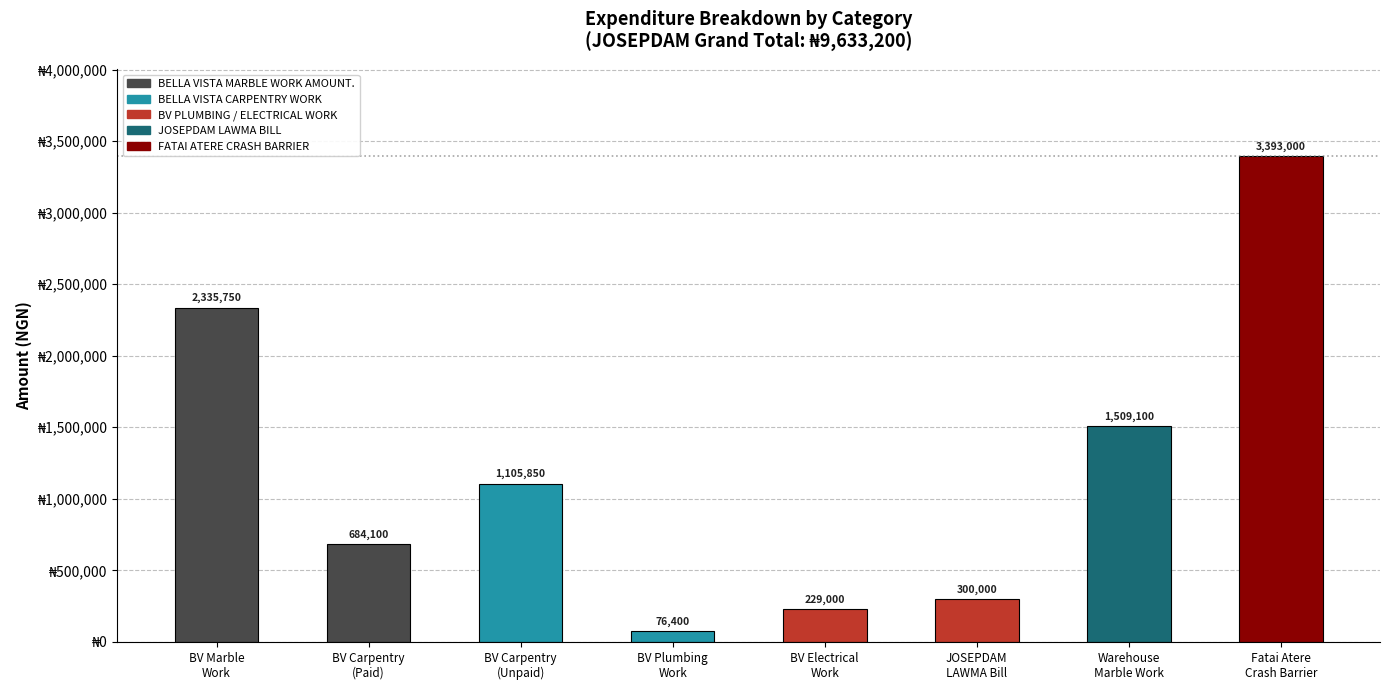

What is the difference between the maximum and minimum values?

3316600